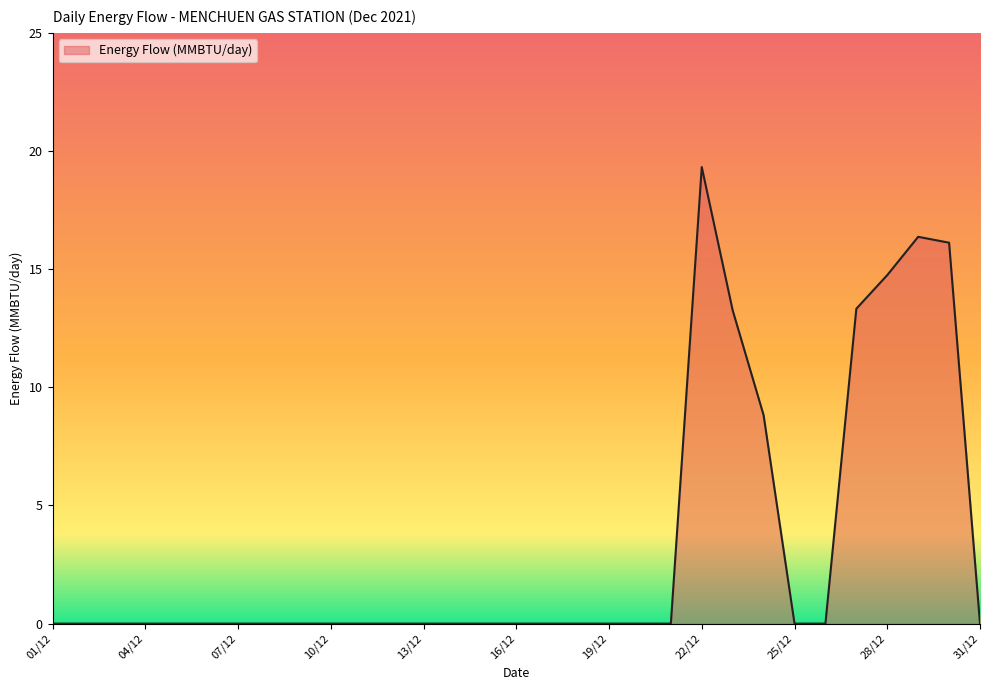

What is the difference between the maximum and minimum values?

19.3